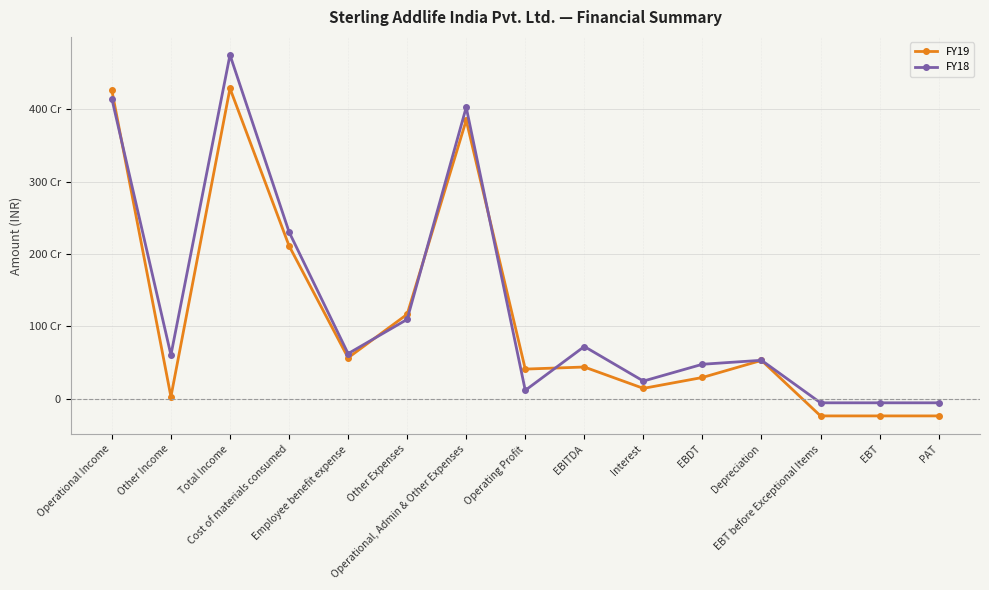

What are all the series names shown in the legend?

FY19, FY18